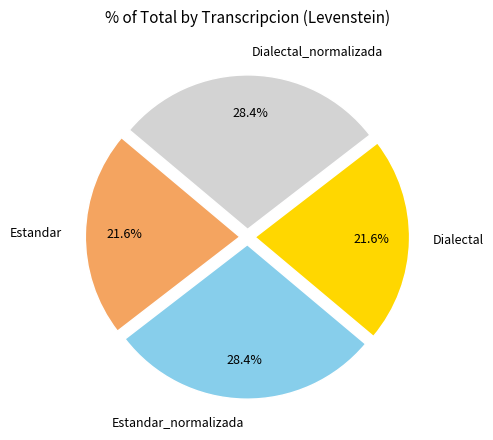

To the nearest percent, what is the difference between the largest and smallest slice percentages?

7%